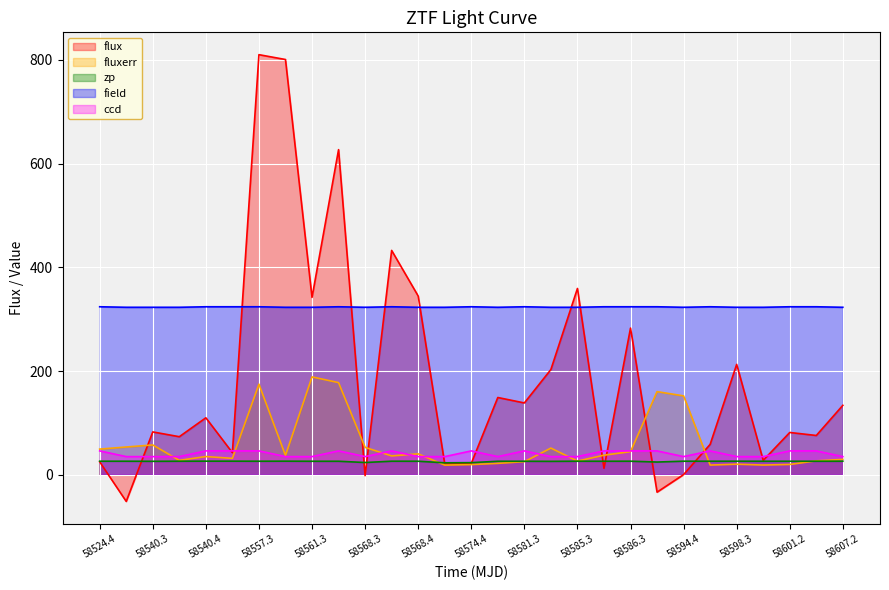

What is the maximum value shown in the chart?

810.2